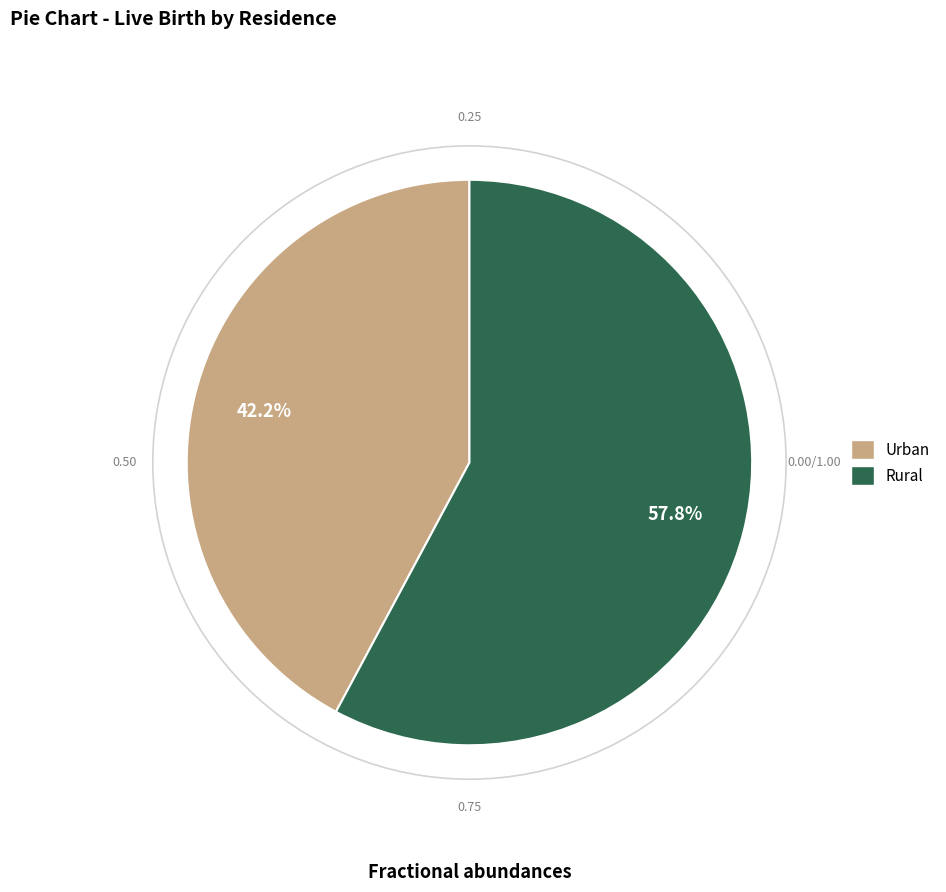

To the nearest percent, what percentage of the pie is Rural?

58%